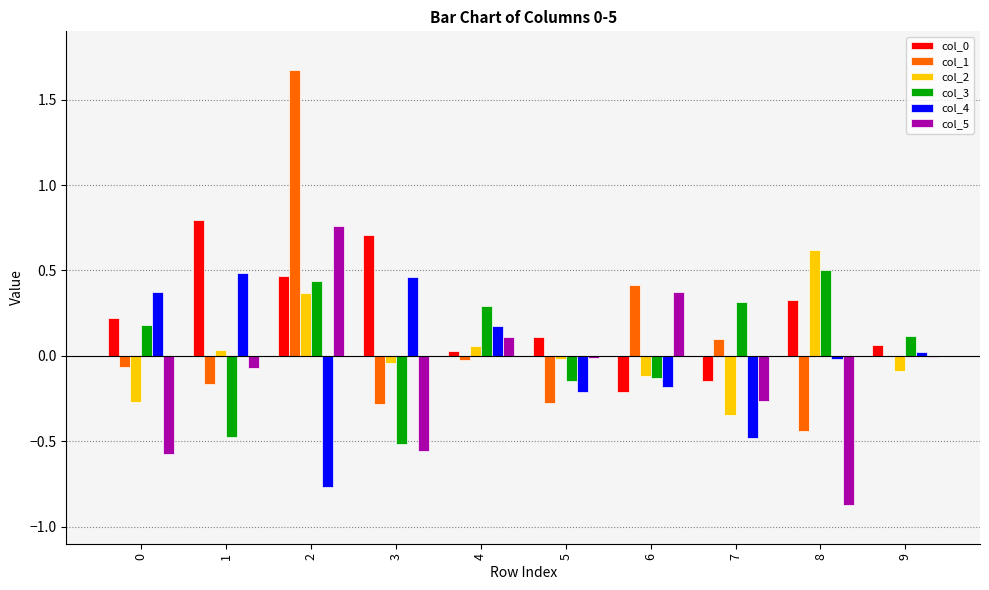

Is the value of col_5 at 1 greater than the value of col_1 at 2?

No